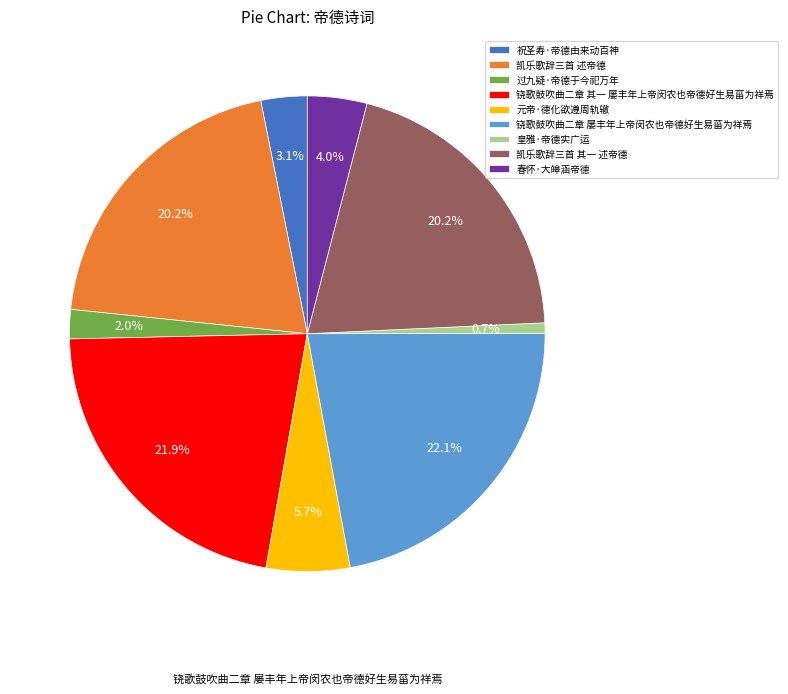

What percentage is NOT represented by 铙歌鼓吹曲二章 屡丰年上帝闵农也帝德好生易菑为祥焉?

77.9%